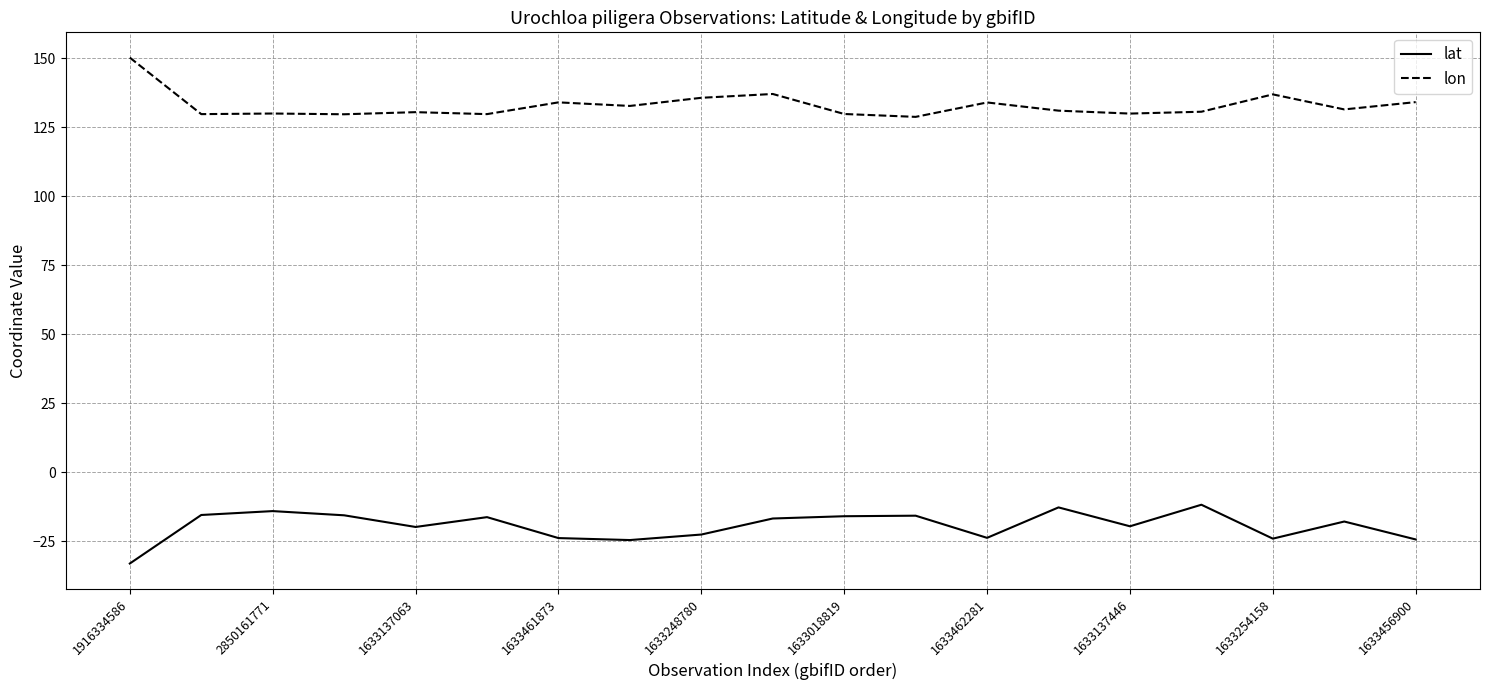

What is the maximum value shown in the chart?

150.2